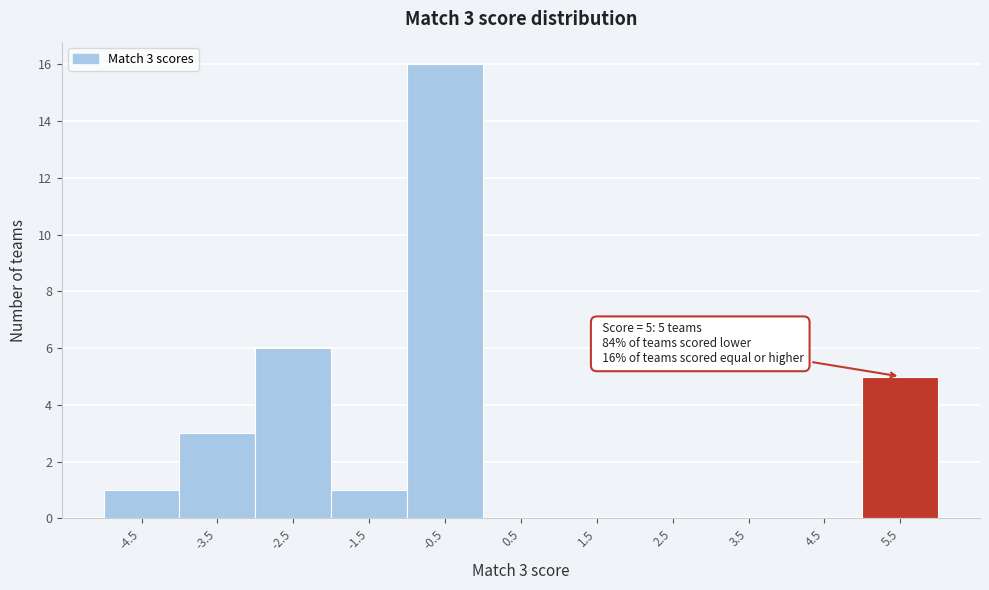

Over which range of the x-axis is the bar tallest?

-1 to 0